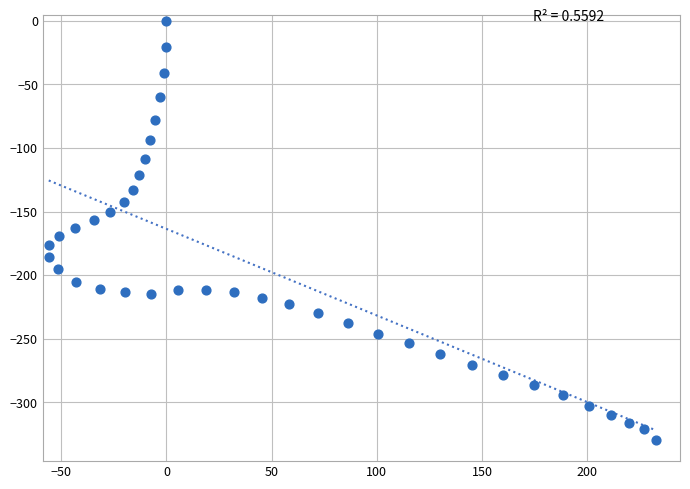

What is the range of X values (max minus min)?

288.3